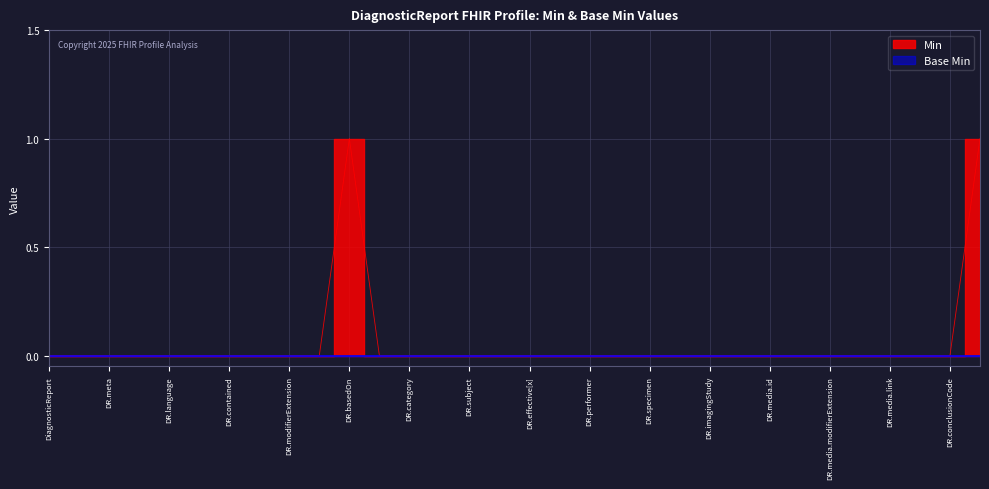

Reading right to left, list all the values displayed in this chart.

1	0	0	0	0	0	0	0	0	0	0	0	0	0	0	0	0	0	0	0	0	1	0	0	0	0	0	0	0	0	0	0